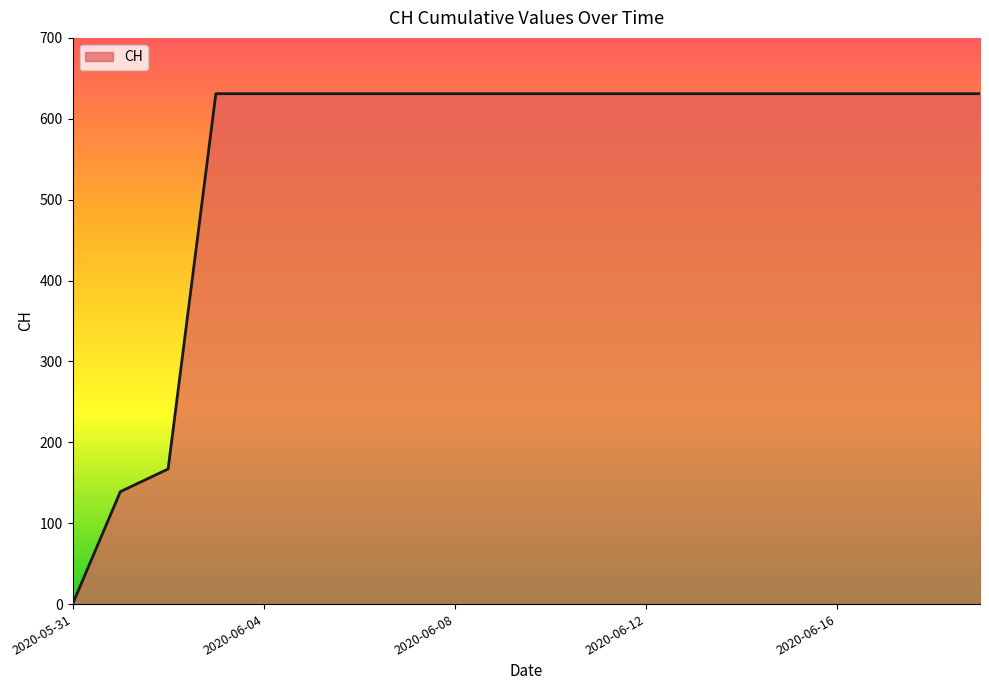

What is the greatest value displayed?

631